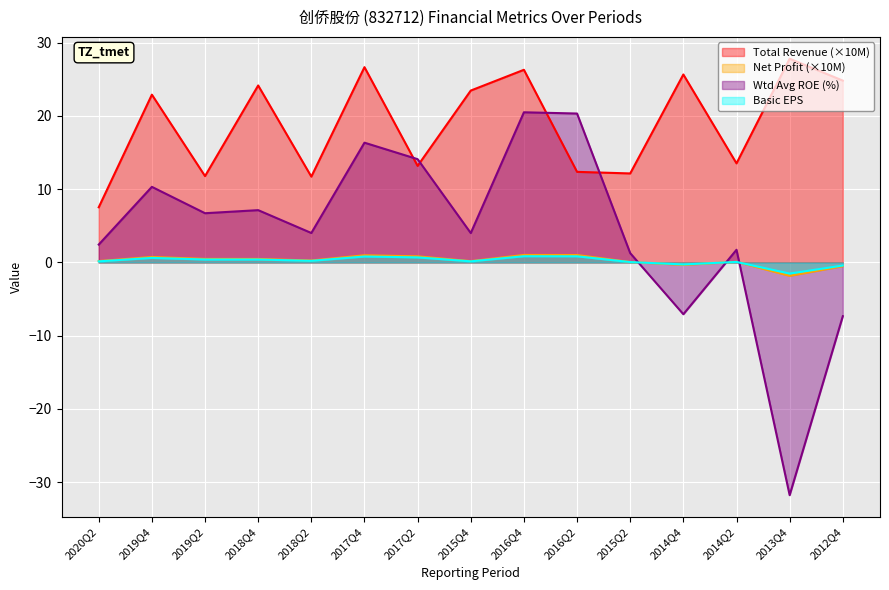

Reading left to right, transcribe all the data shown in this chart.

TOTAL_OPERATE_INCOME: 7.5	22.9	11.8	24.2	11.7	26.7	13.2	23.5	26.3	12.4	12.2	25.7	13.5	27.8	24.8
PARENT_NETPROFIT: 0.2	0.7	0.5	0.5	0.3	1.0	0.8	0.2	1.0	1.0	0.1	-0.3	0.1	-1.8	-0.5
WEIGHTAVG_ROE: 2.4	10.3	6.7	7.1	4.0	16.4	14.1	4.0	20.5	20.3	1.3	-7.1	1.7	-31.8	-7.3
BASIC_EPS: 0.1	0.6	0.4	0.4	0.2	0.8	0.7	0.1	0.8	0.8	0.1	-0.3	0.1	-1.5	-0.4